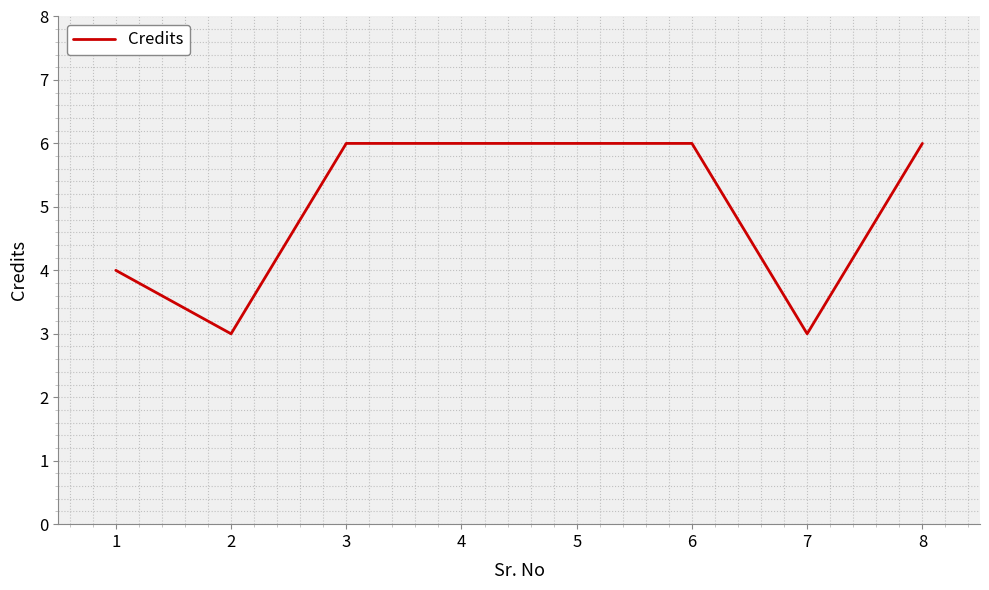

What is the sum of all values?

40